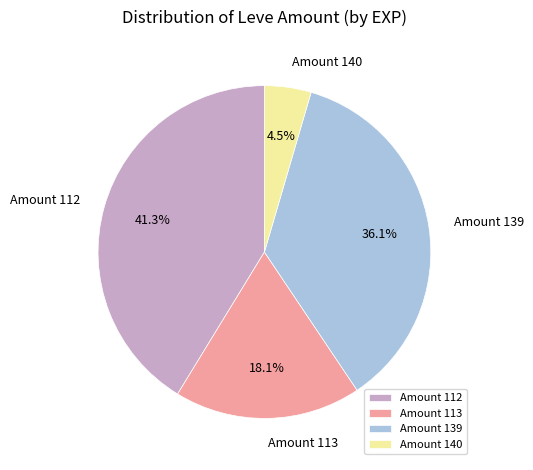

Which has a higher value, Amount 113 or Amount 139?

Amount 139